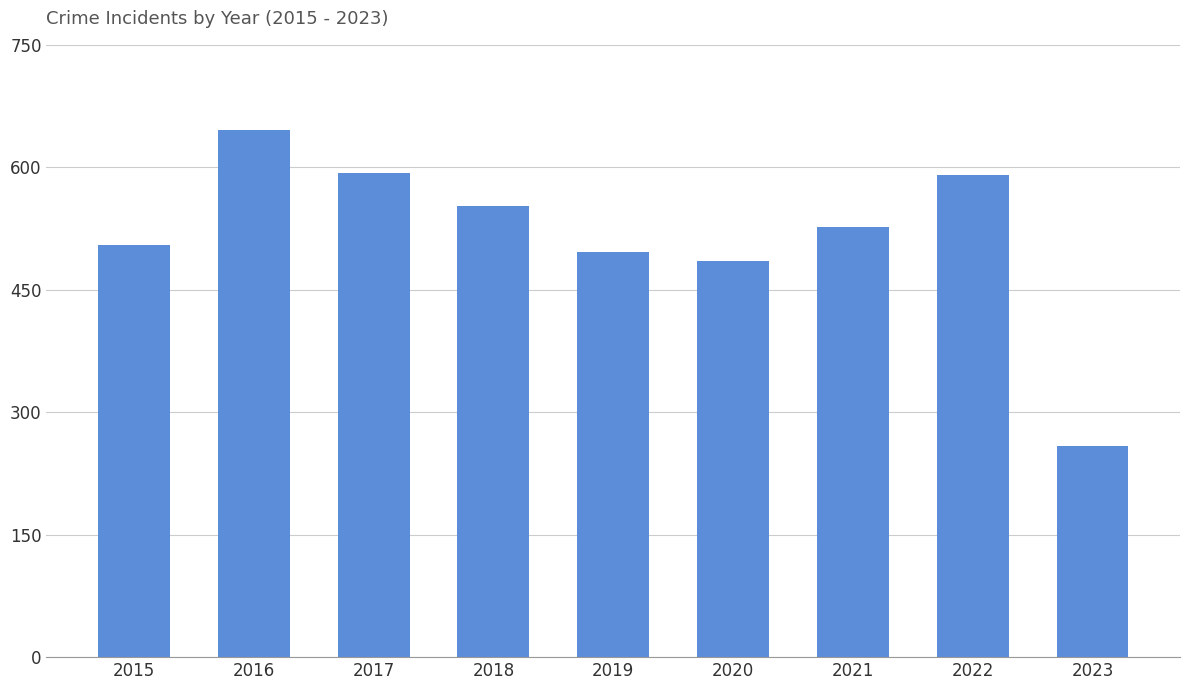

What is the value of the 3rd bar from the left?

593